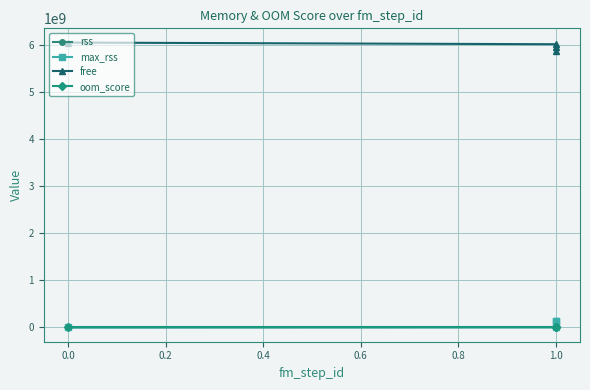

How many series are shown in this chart?

4